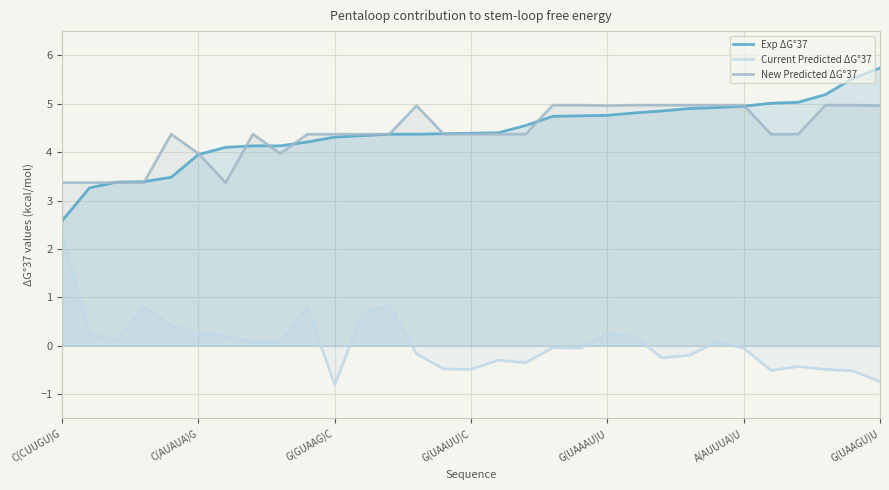

Which series has the largest range (max minus min)?

Exp ΔG°37